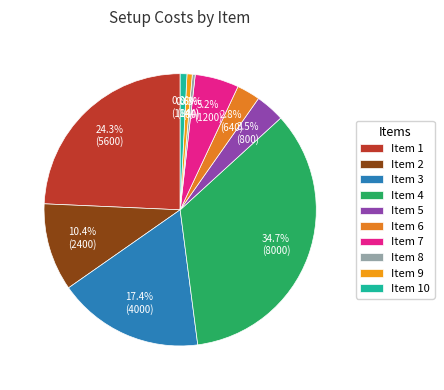

How many segments does this pie chart have?

10